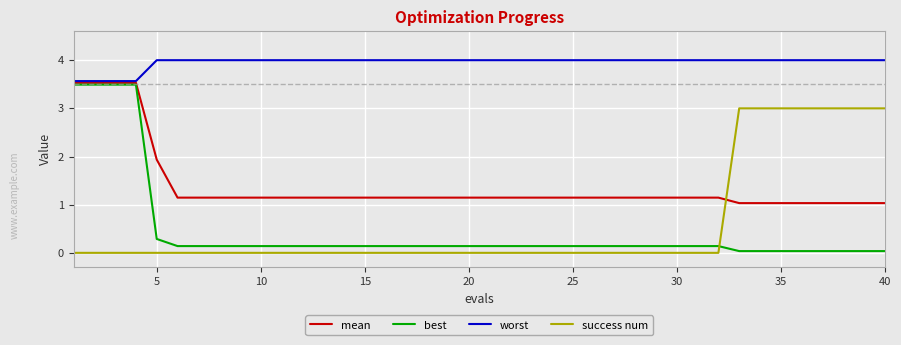

True or false: worst and success num intersect in this chart.

False